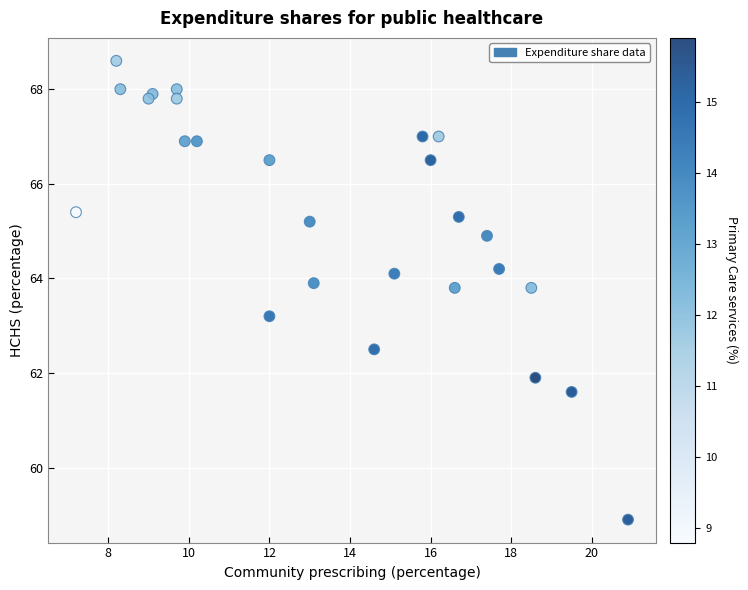

What Y value in the scatter plot is closest to 63?

63.2